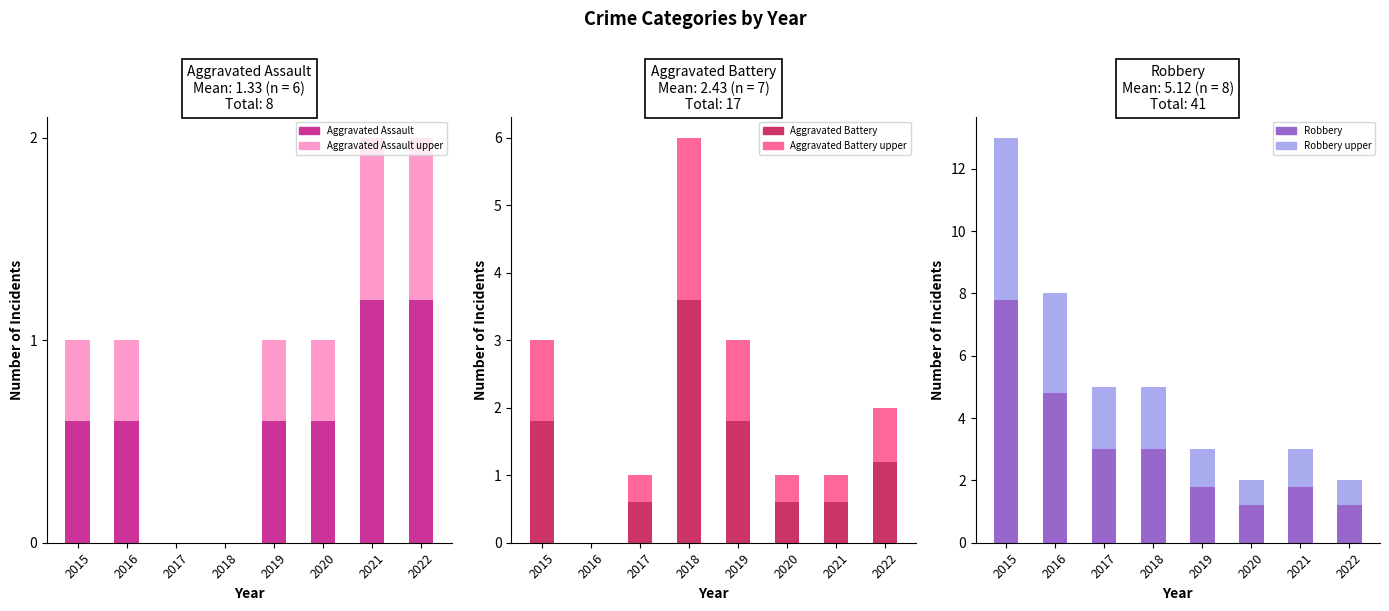

True or false: Aggravated Assault has a value of 1.2 at 2022.

True